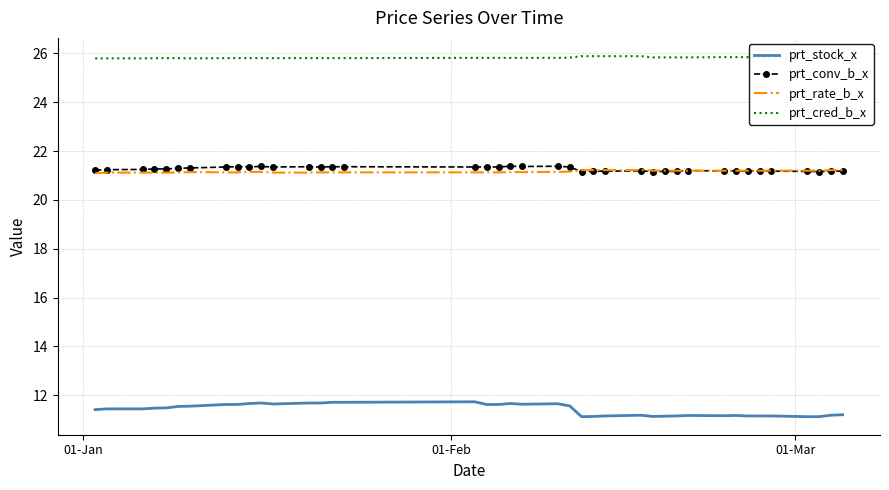

True or false: prt_stock_x and prt_rate_b_x intersect in this chart.

False